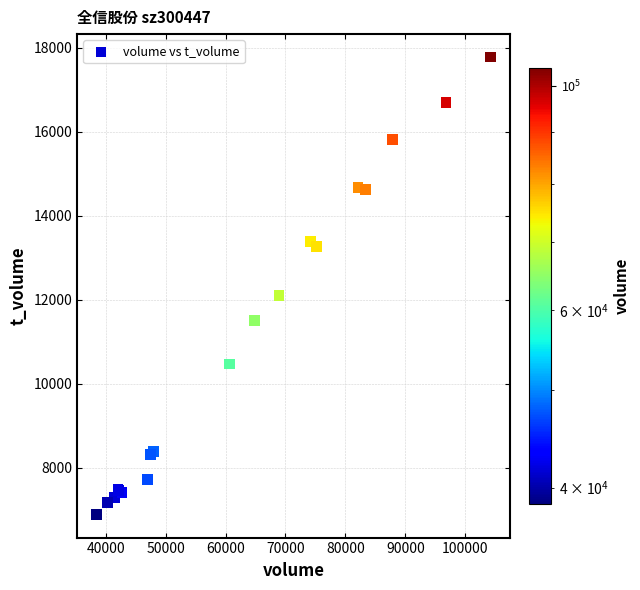

What Y value in the scatter plot is closest to 12335?

12111